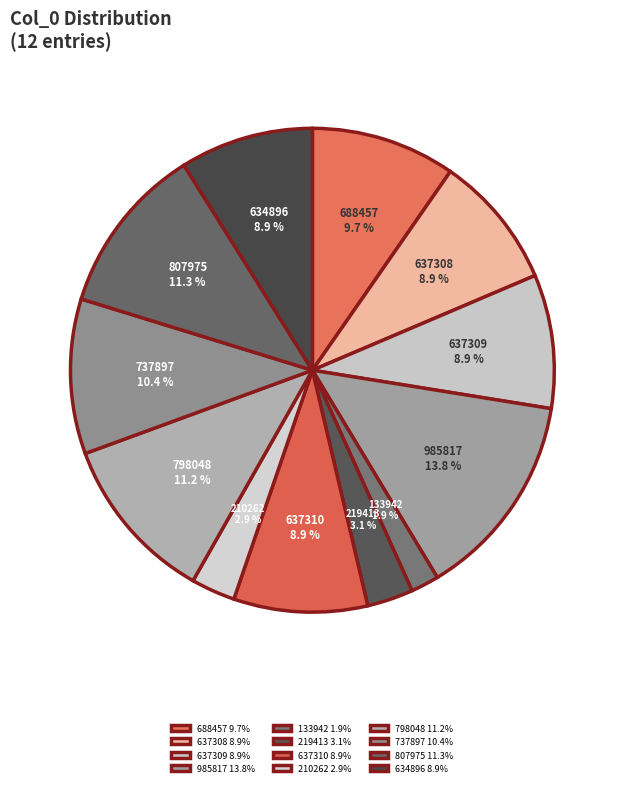

How many segments does this pie chart have?

12